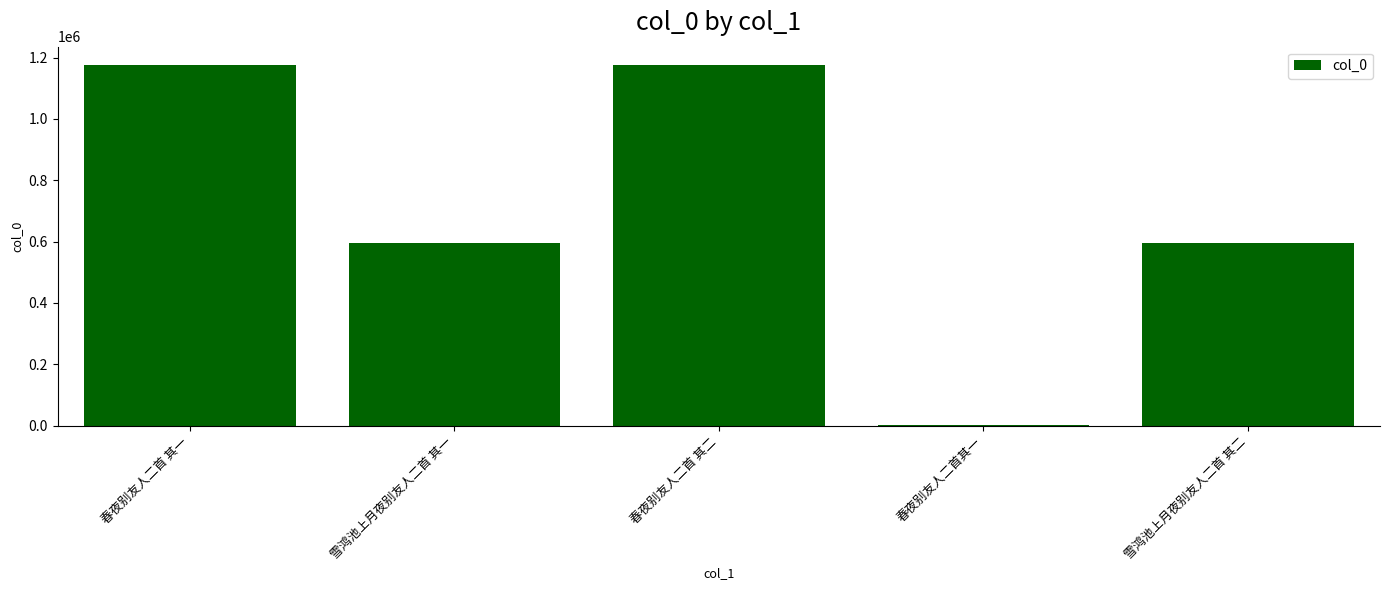

How many categories are shown in the chart?

5